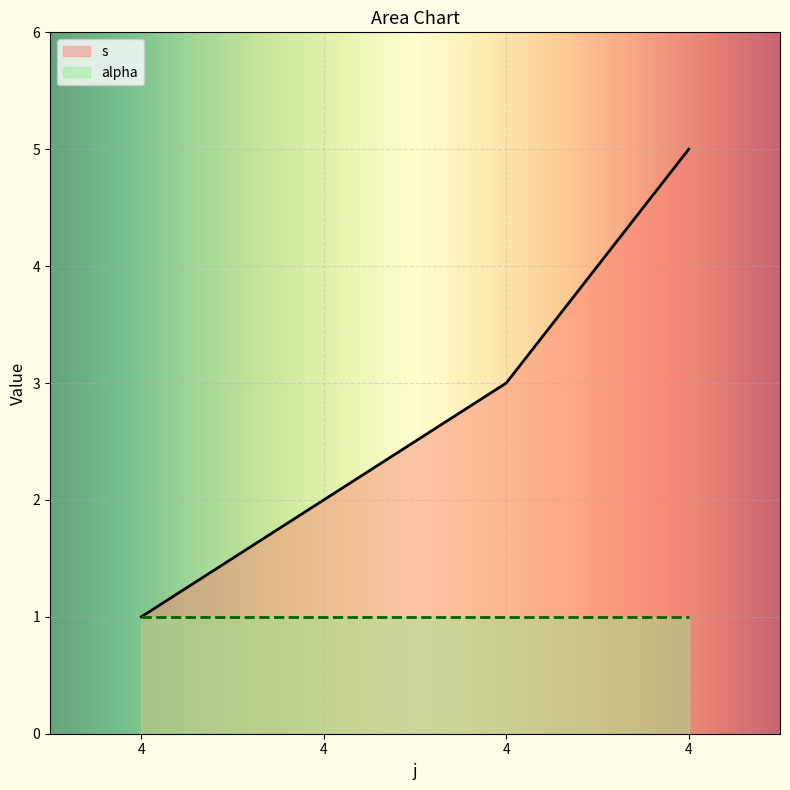

How many values are between 2 and 5?

3